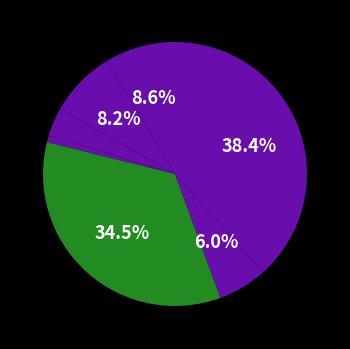

Which slice is the largest?

Theft